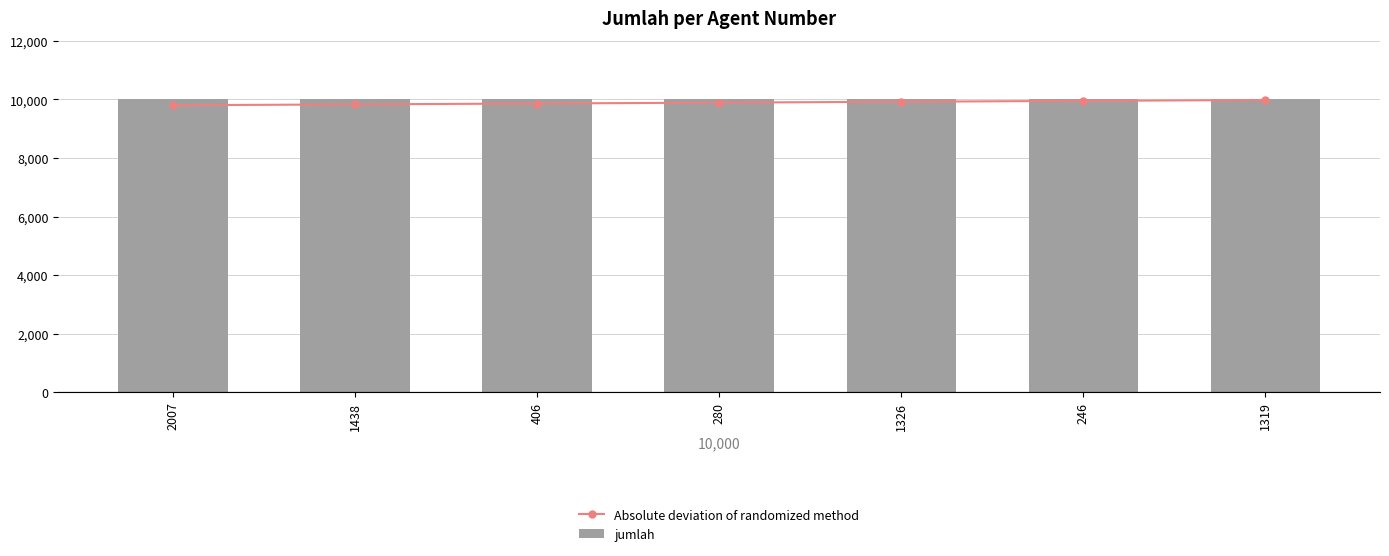

Reading right to left, extract all data points from this chart.

Absolute deviation of randomized method: 1319=9981	246=9951	1326=9921	280=9891	406=9861	1438=9831	2007=9801
jumlah: 1319=10000	246=10000	1326=10000	280=10000	406=10000	1438=10000	2007=10000